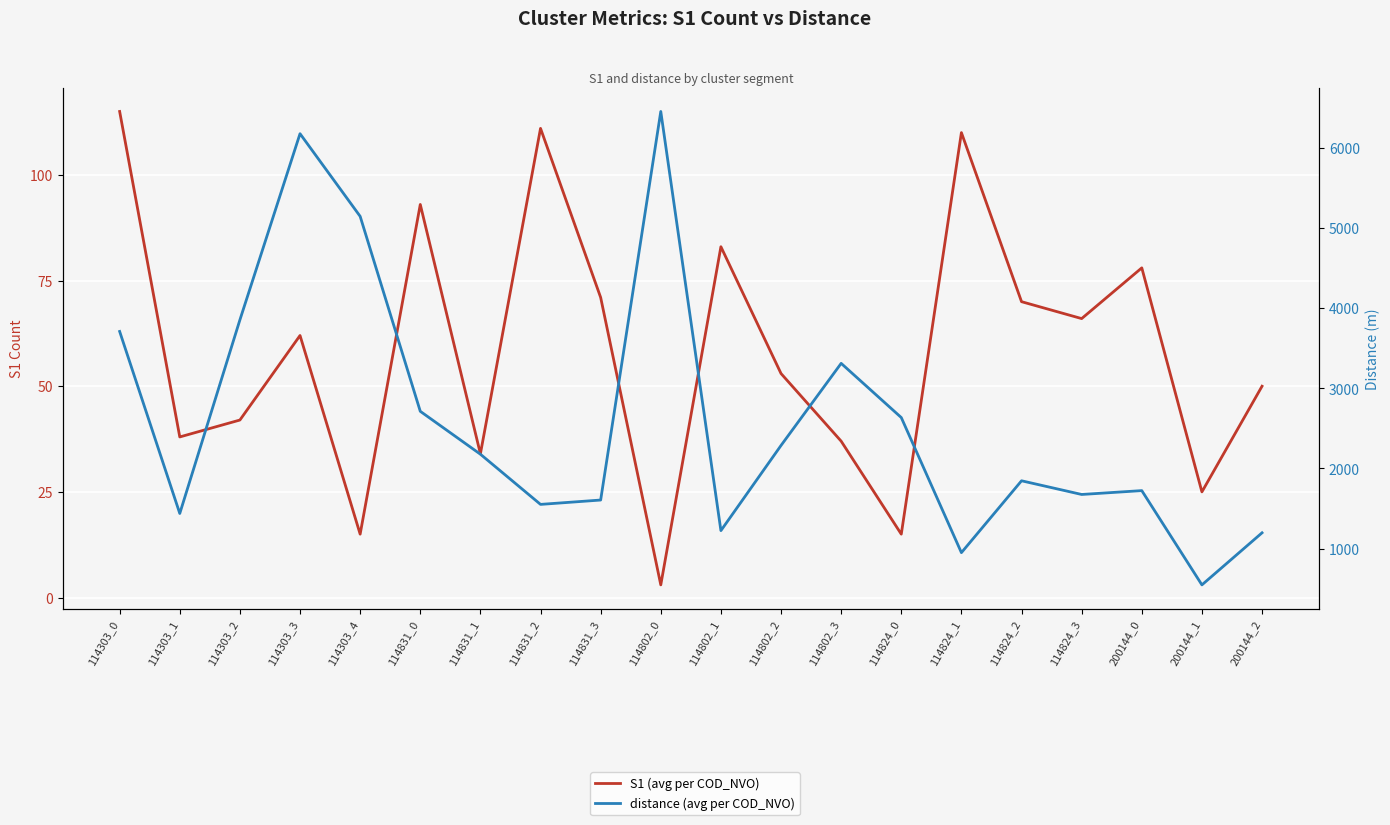

Between 114802_1 and 200144_1, which series saw the biggest shift?

distance (avg per COD_NVO)